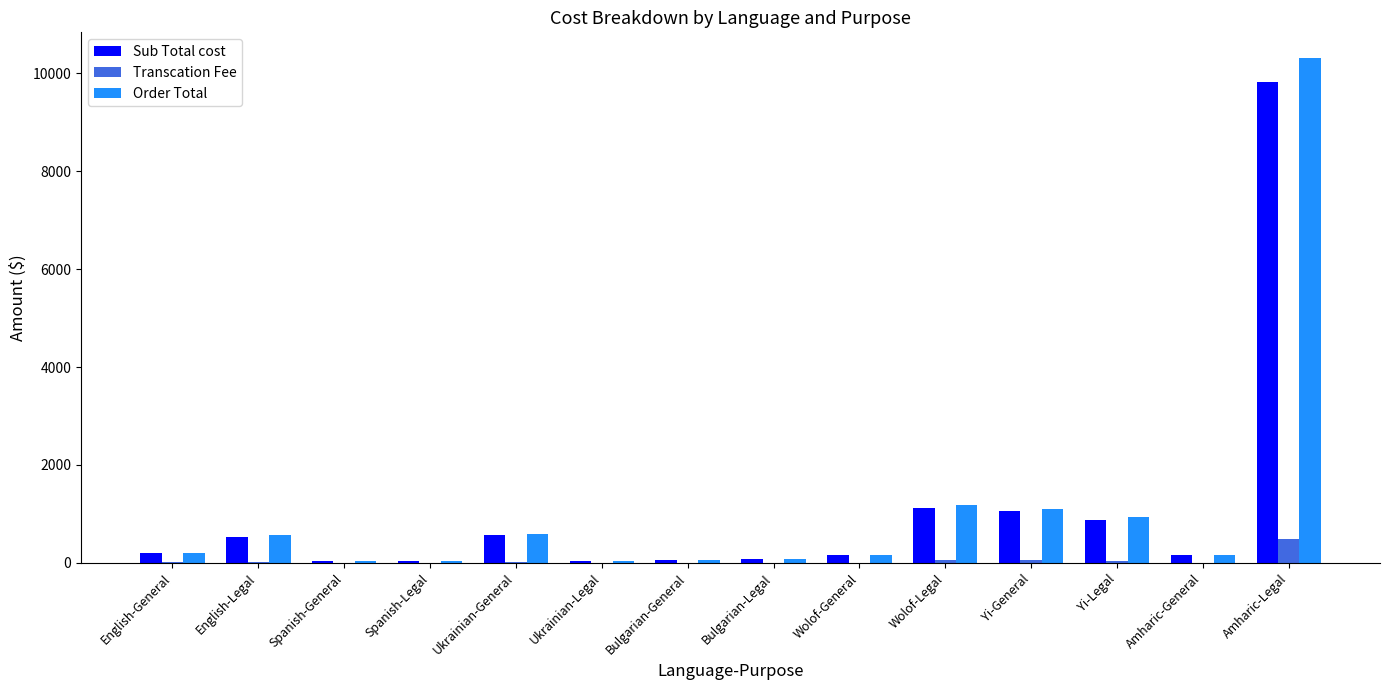

At which category is the sum across all series the highest?

Amharic-Legal